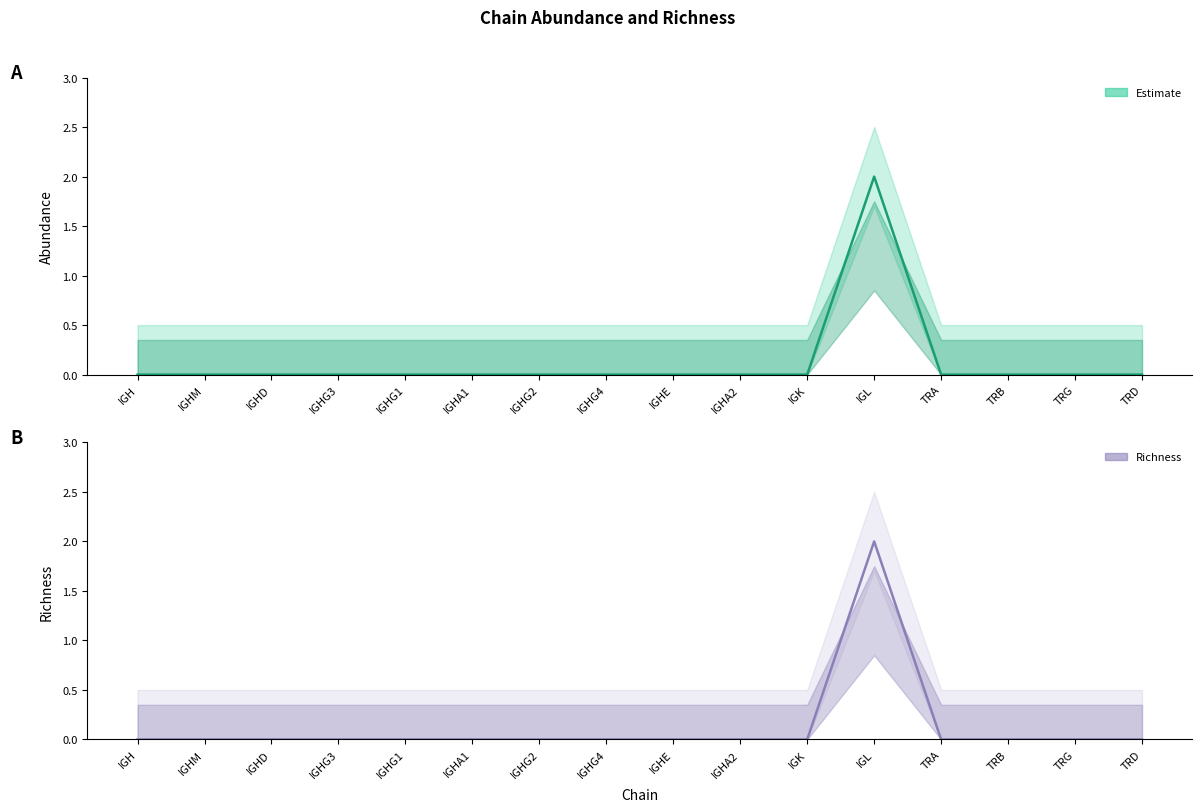

What is the sum of all Abundance values?

2